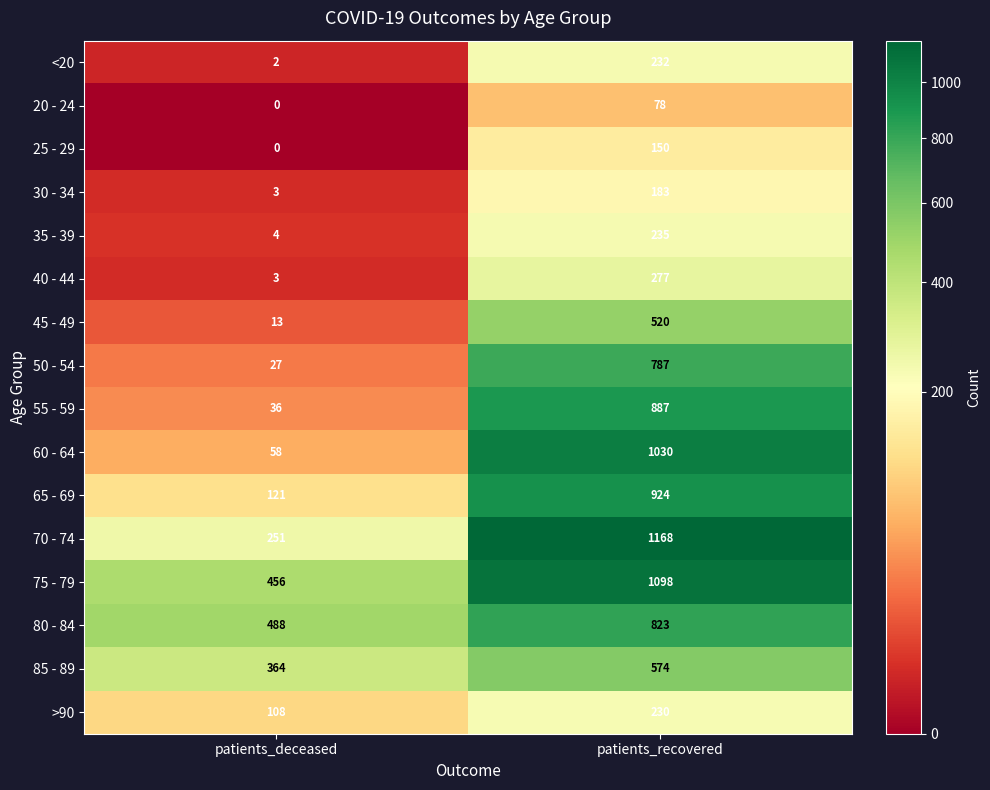

What is the sum of all 20 - 24 values?

78